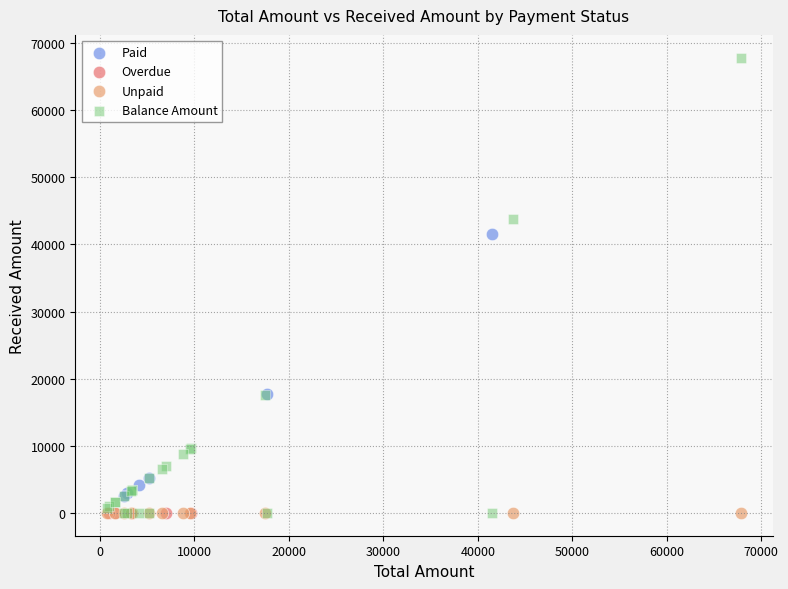

Which series contains the highest Y value?

Balance Amount